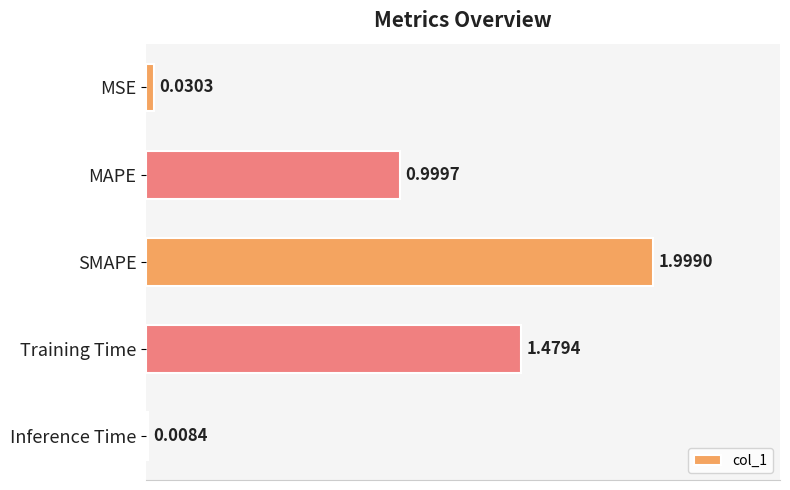

What is the label of the 3rd bar from the top?

SMAPE